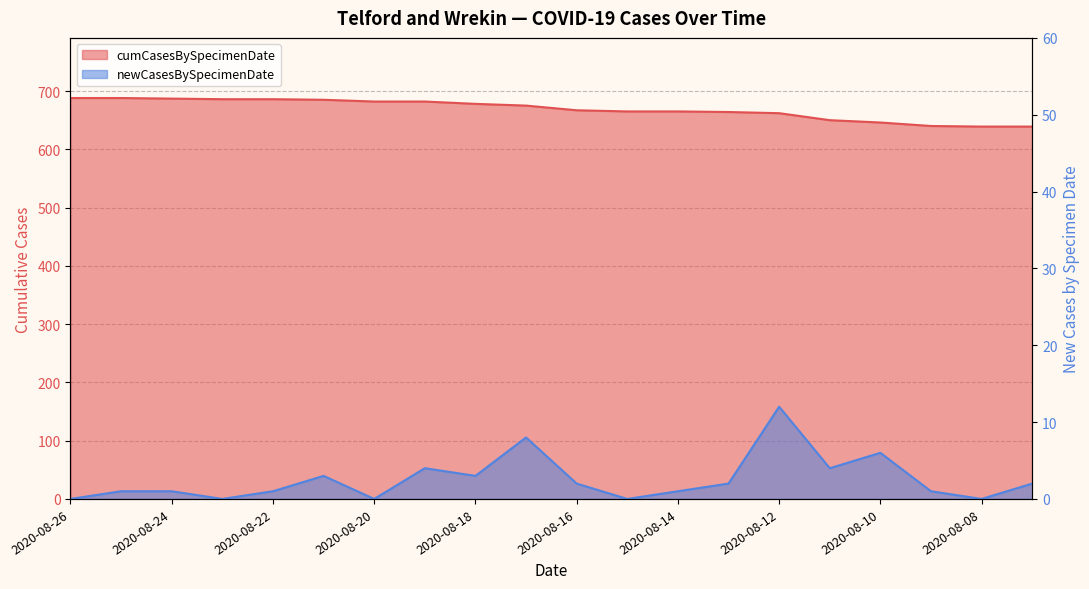

What is the total value across all series at 2020-08-16?

669